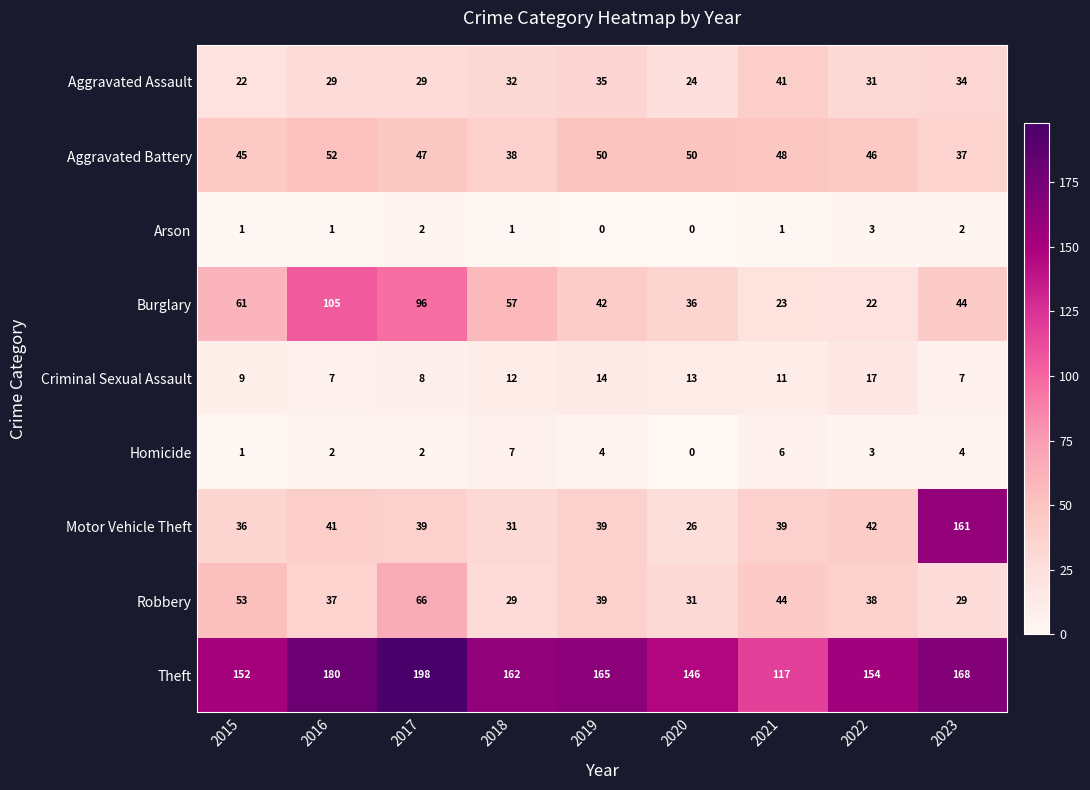

Count the number of categories in the chart.

9